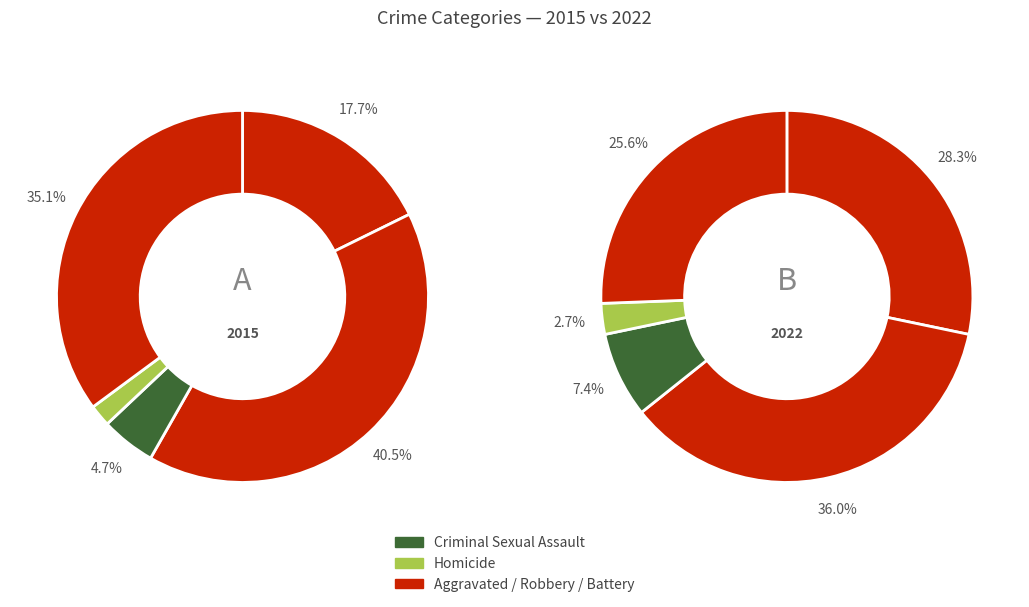

To the nearest percent, what is the combined percentage of Aggravated Battery and Aggravated Assault?

58%